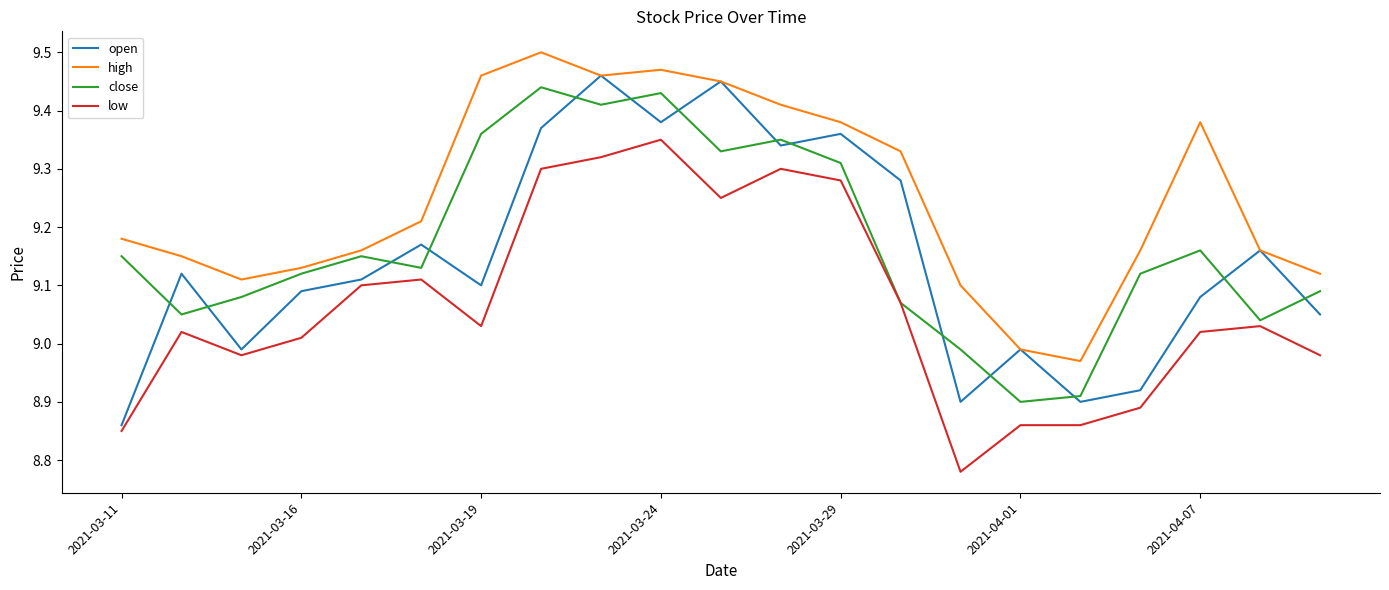

Which series has the largest total across all categories?

high